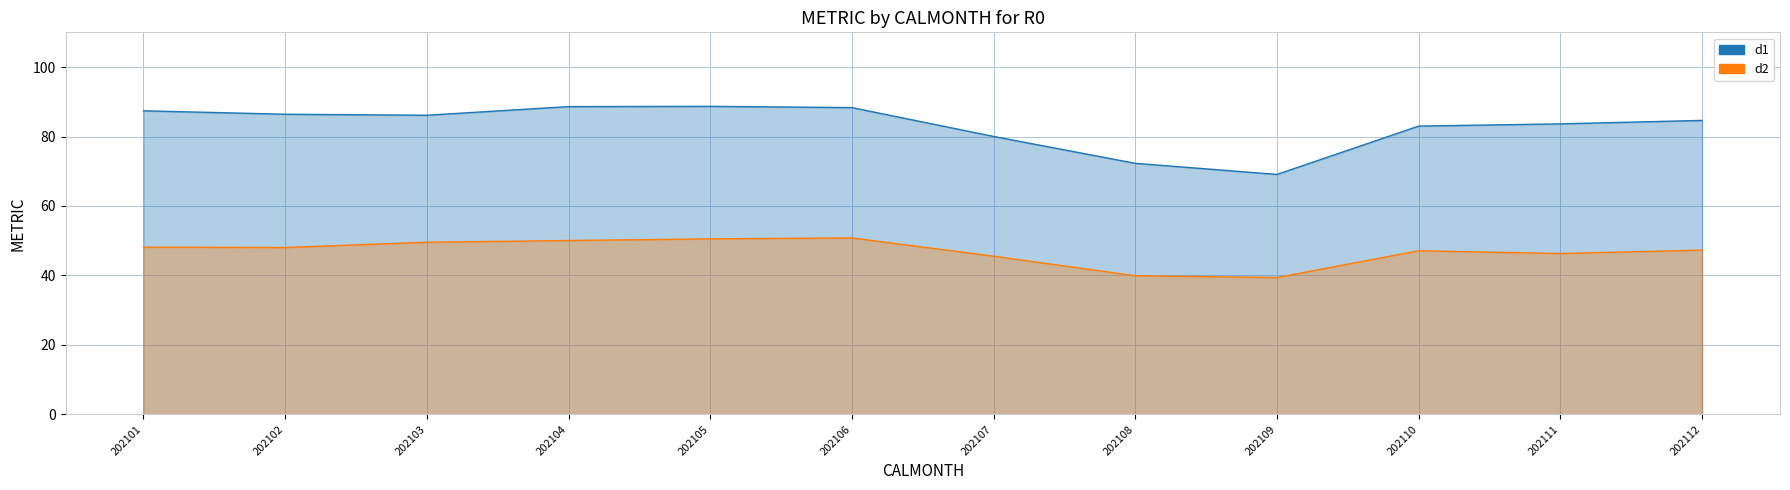

True or false: d1 and d2 intersect in this chart.

False